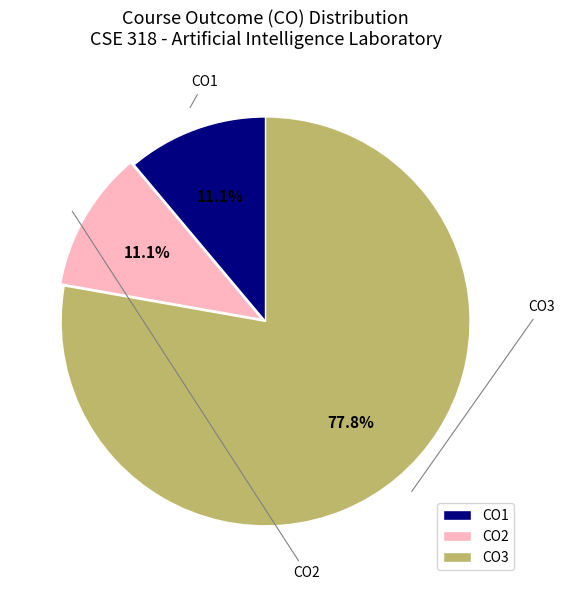

Which slice is the smallest?

CO1